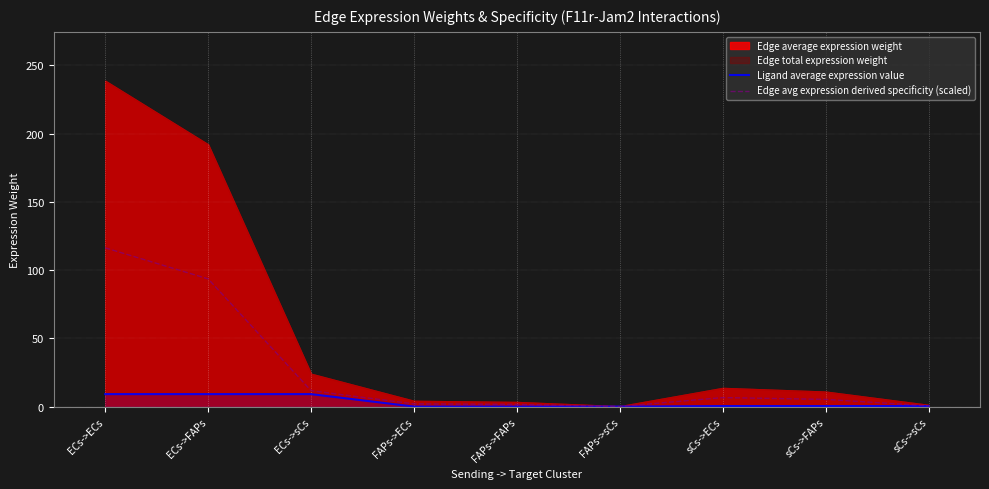

What is the label of the 9th point from the right?

ECs->ECs